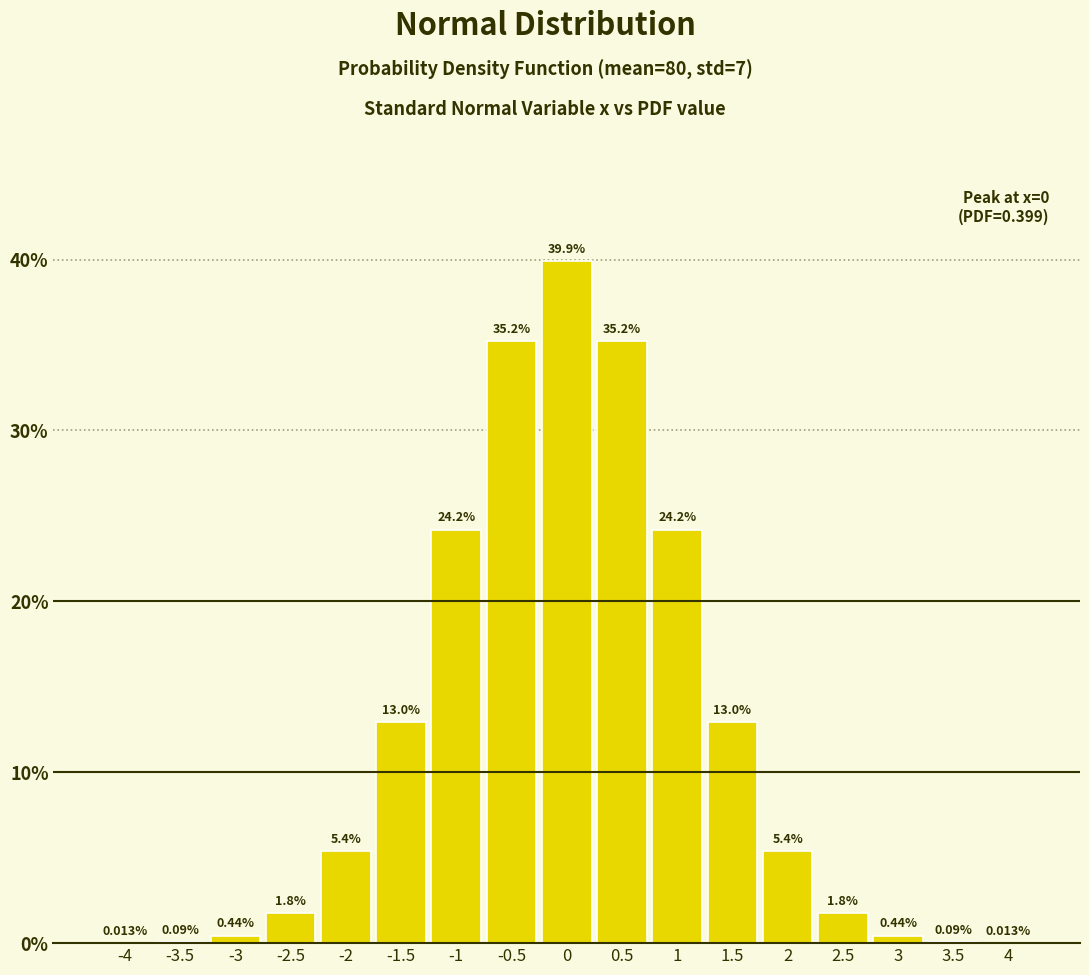

What is the change in value from 0 to 2.5?

-38.1